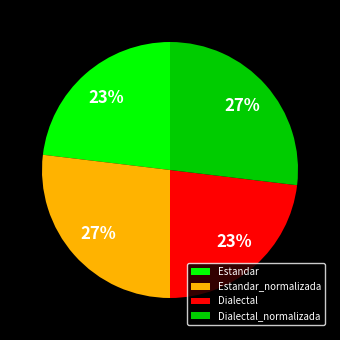

Is Dialectal_normalizada the majority of the pie?

No